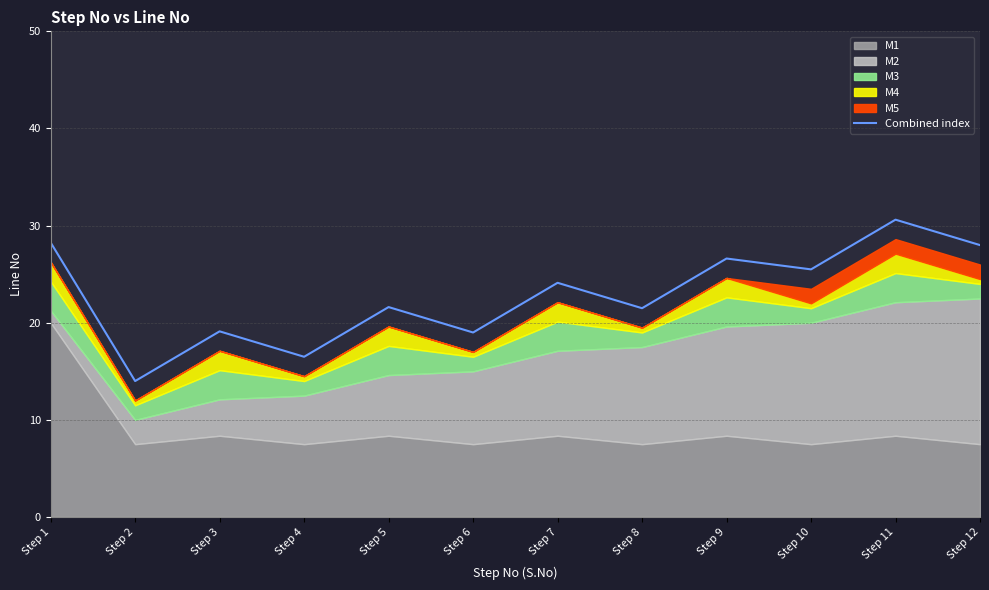

At which label is the value closest to 22?

Step 5